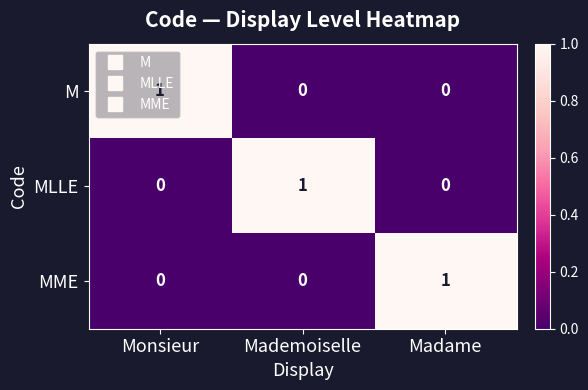

At how many categories does at least one series exceed 0?

3